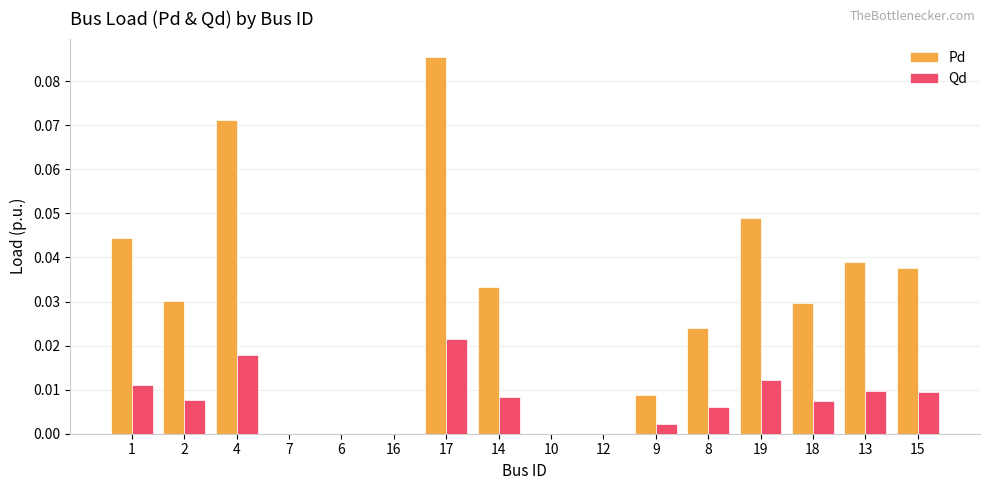

At which category is the sum across all series the highest?

17